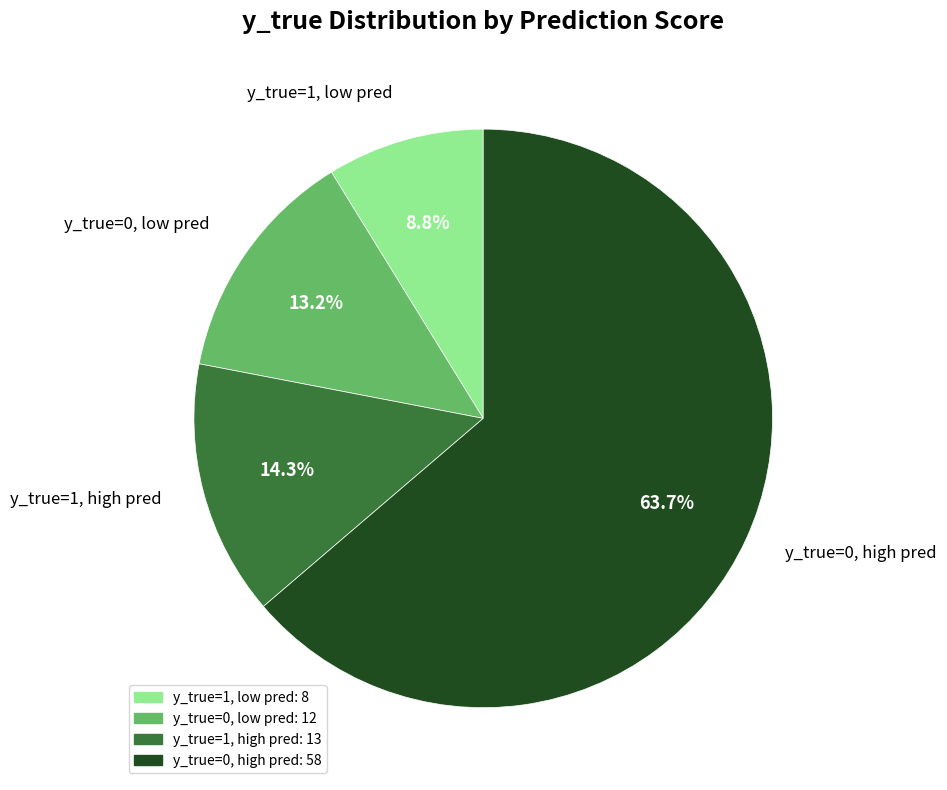

To the nearest percent, what is the average slice percentage?

25%